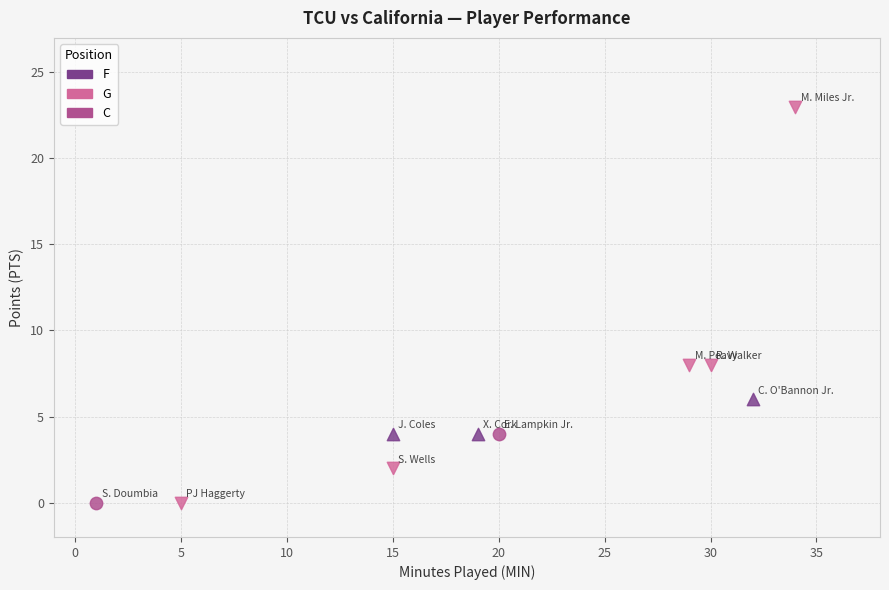

What are all the series names shown in the legend?

F, G, C